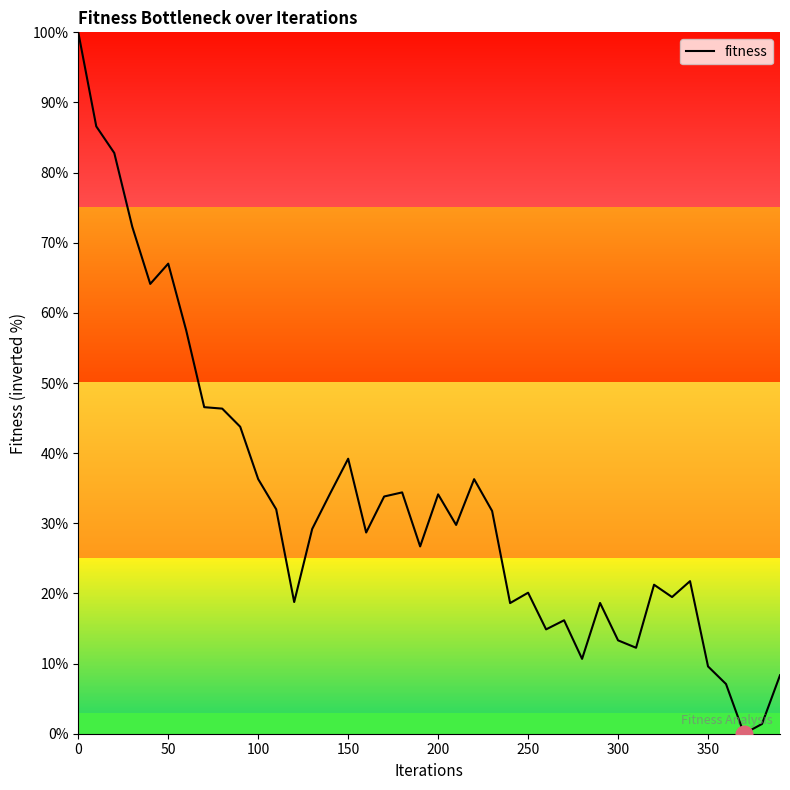

What is the sum of all values?

1325.8